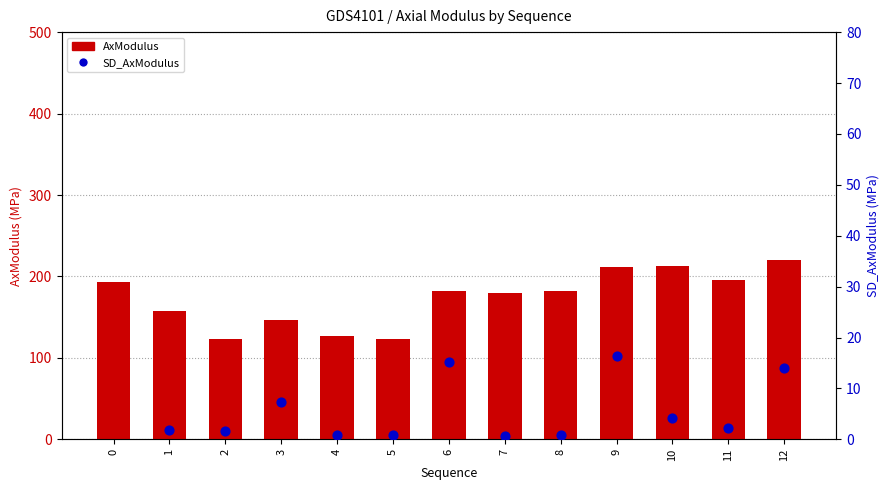

What are all the series names shown in the legend?

AxModulus, SD_AxModulus